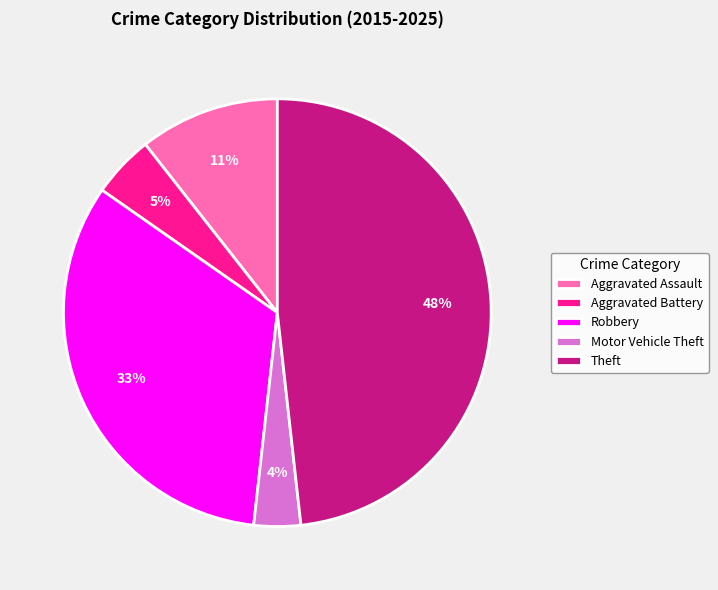

Between Aggravated Assault and Robbery, which is larger?

Robbery